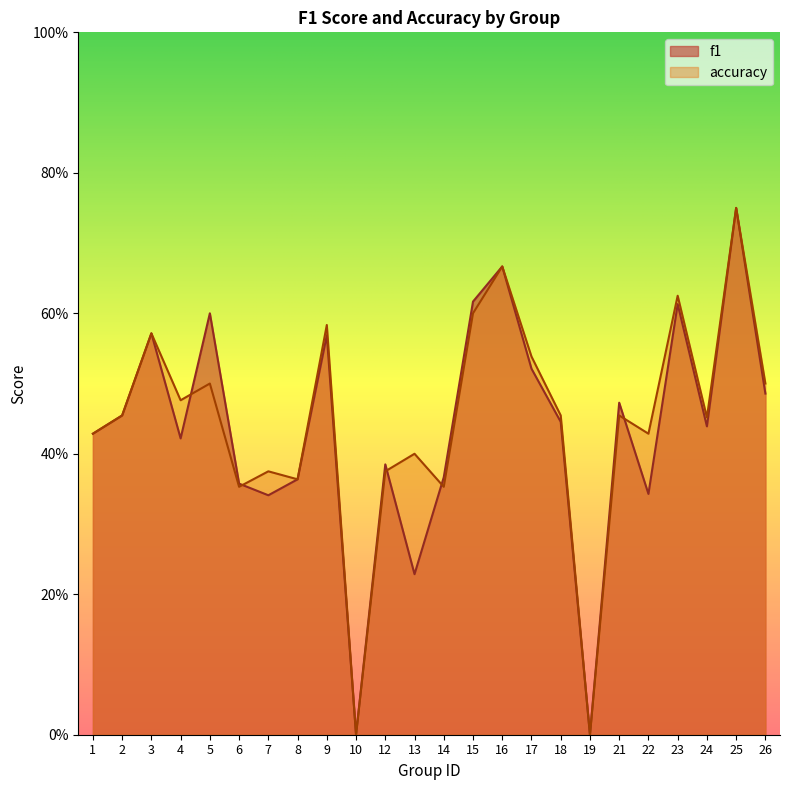

Count the accuracy values in the range 0 to 1.

24